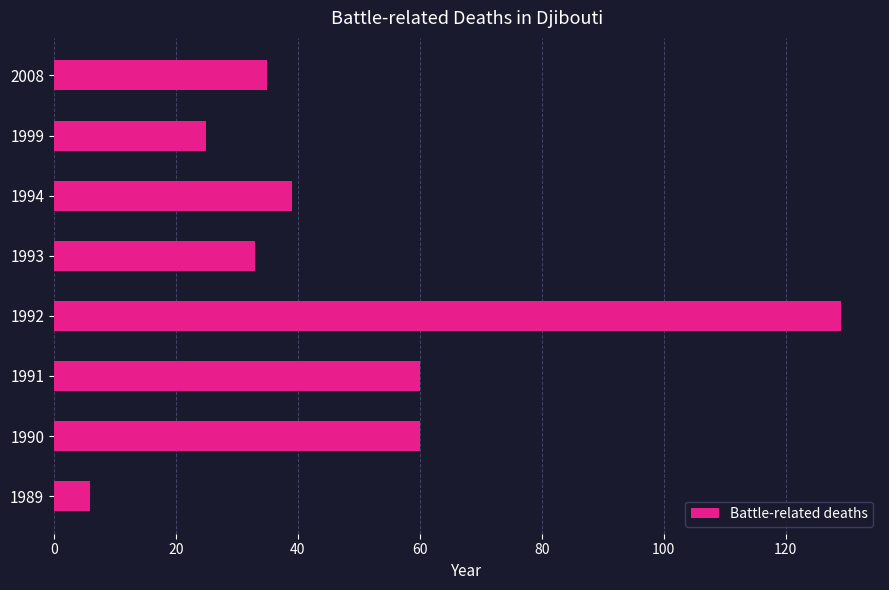

Is it true that the value at 1989 is 6?

True